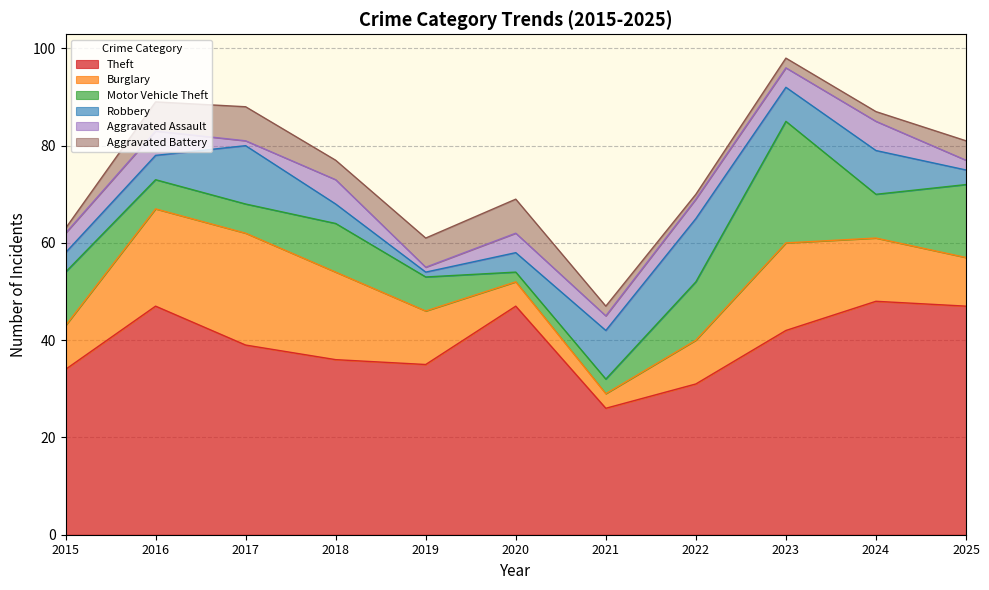

Rank the series at 2020 from lowest to highest value.

Motor Vehicle Theft, Robbery, Aggravated Assault, Burglary, Aggravated Battery, Theft